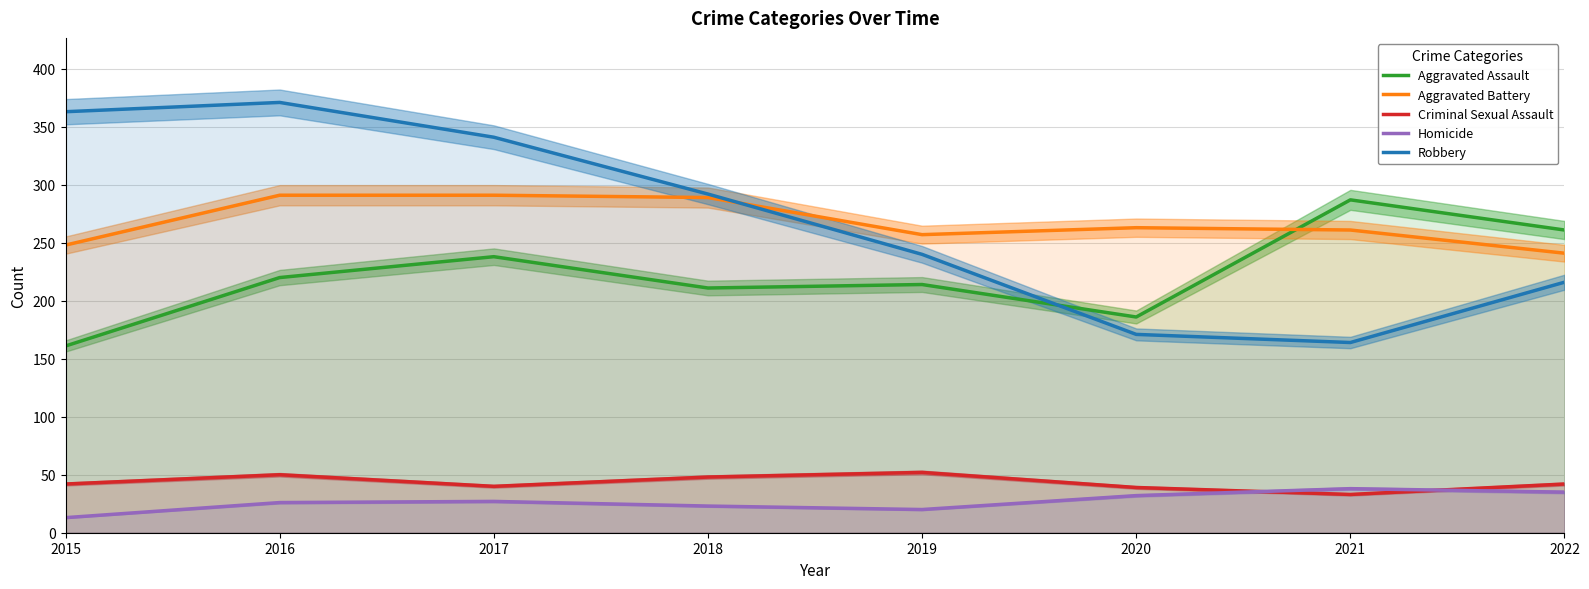

What is the value of the Aggravated Battery point at the 7th from the left?

261